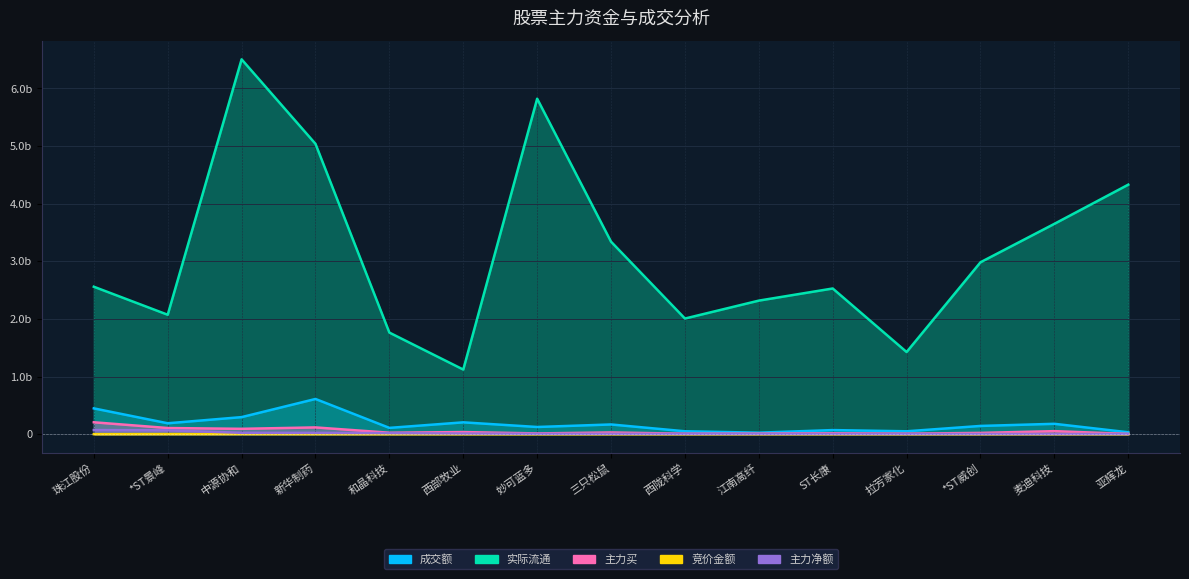

How many interior local peaks does the 主力买 series have?

5